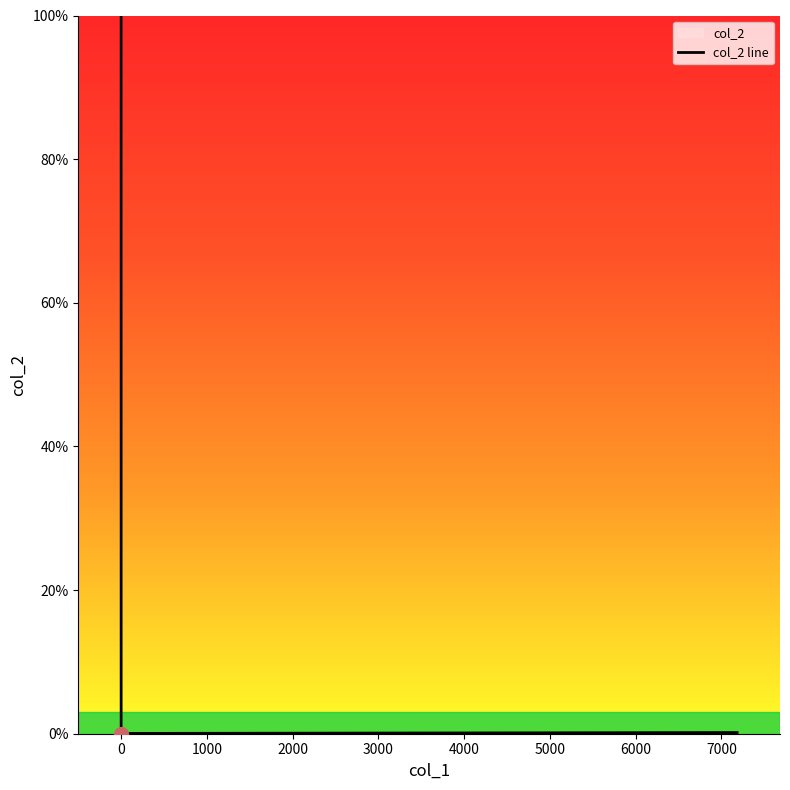

Is this an area chart (filled region under the line)?

No